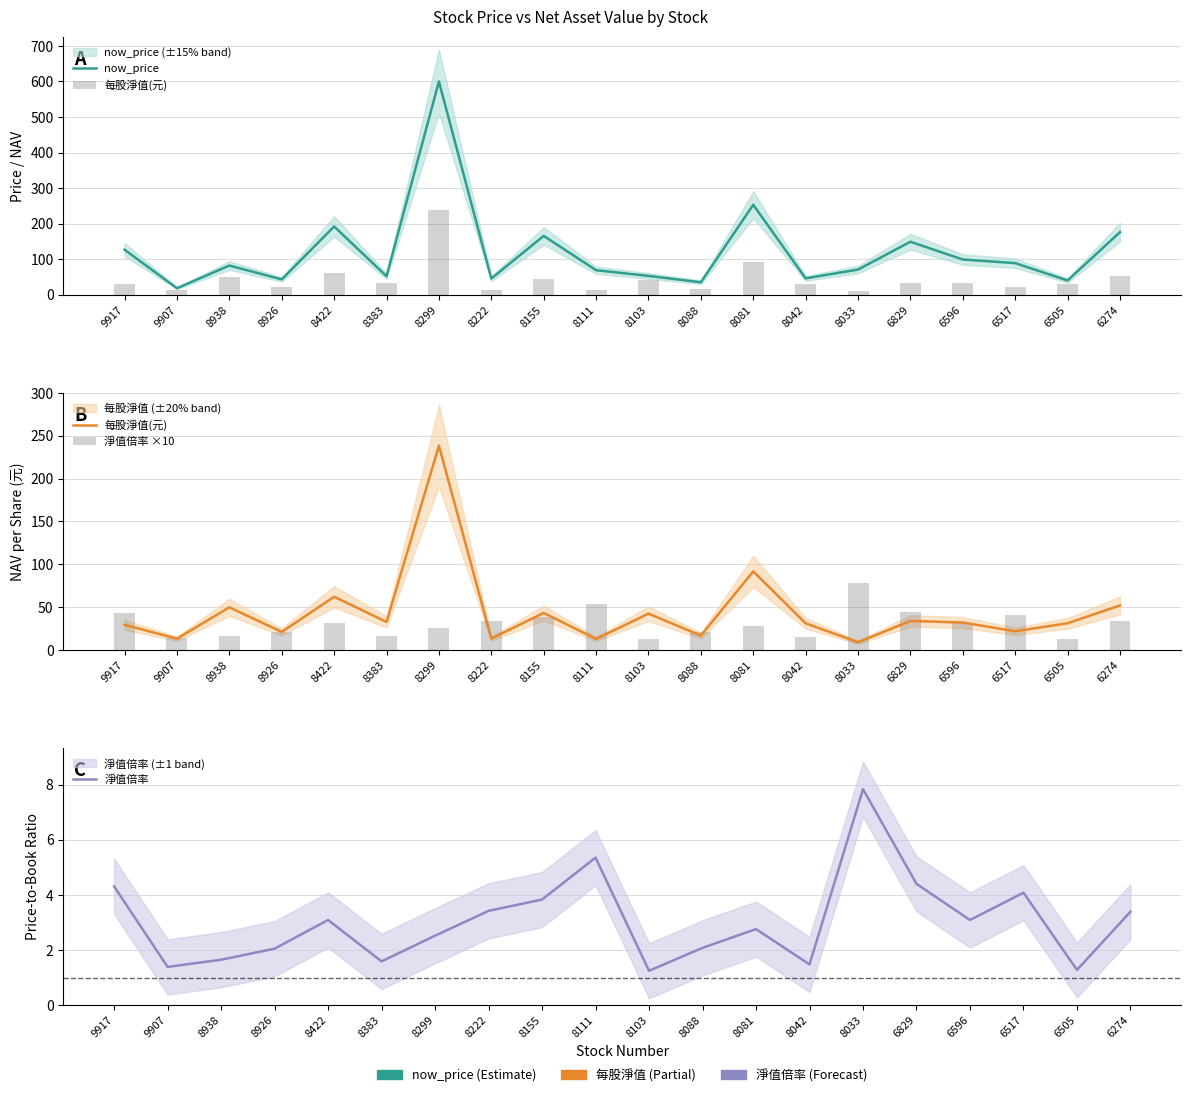

At which label does 每股淨值(元) first exceed 32?

8938